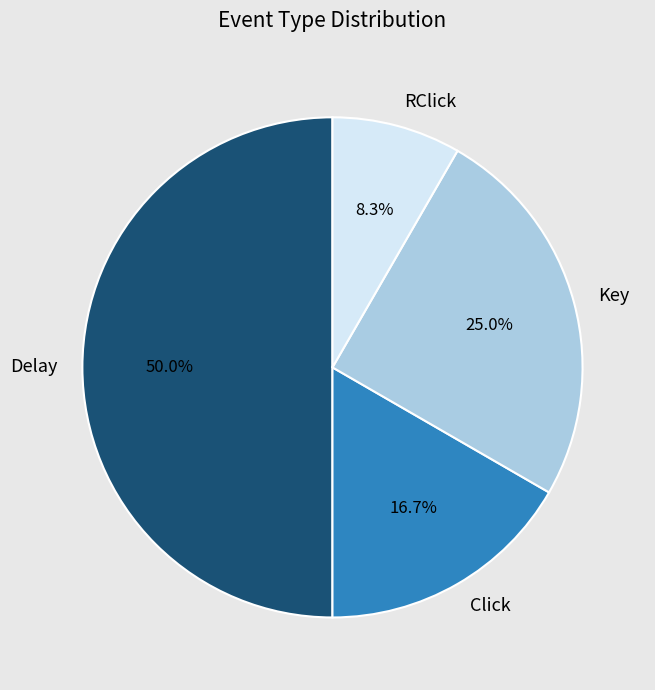

What is the largest slice in the pie chart?

Delay